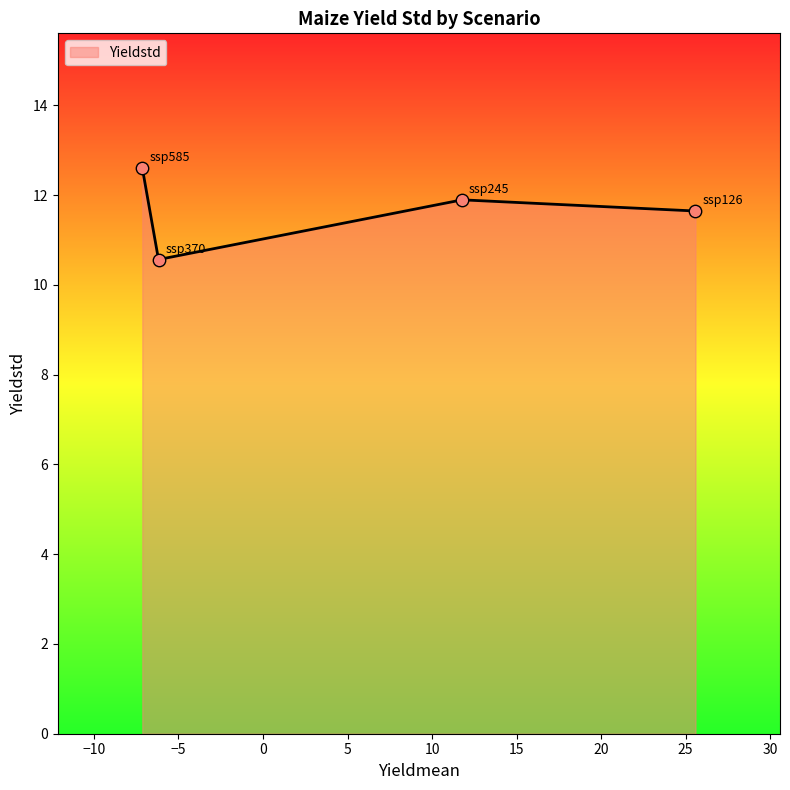

What is the minimum value shown in the chart?

10.6